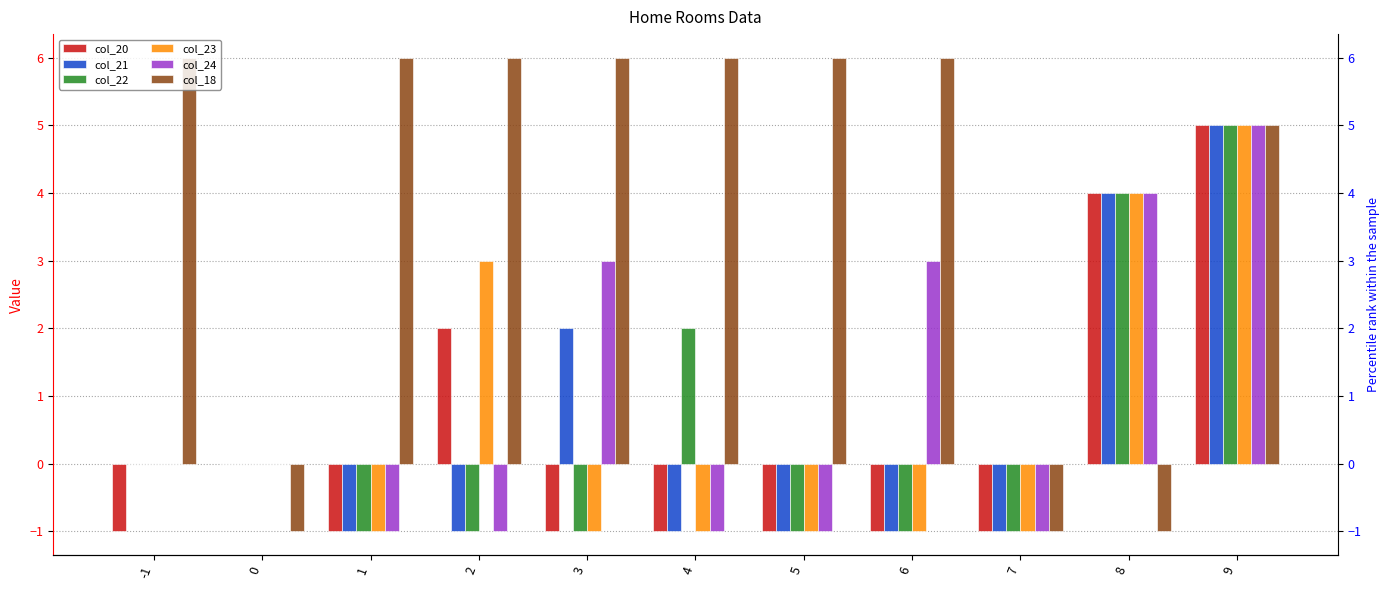

What is the value of the col_24 bar at the 7th from the left?

-1